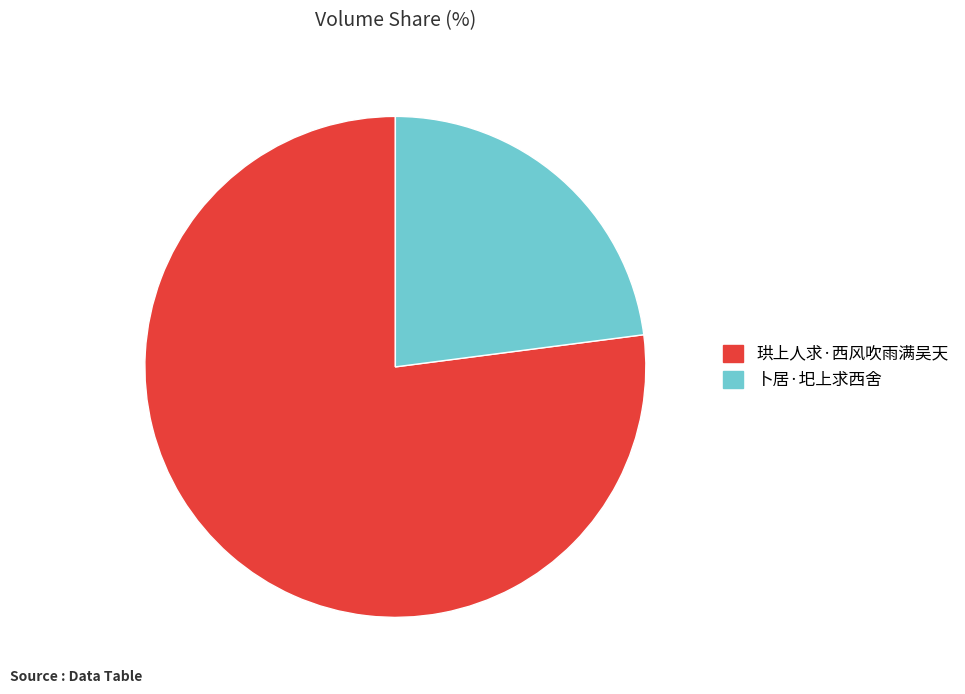

Which has a higher value, 卜居·圯上求西舍 or 珙上人求·西风吹雨满吴天?

珙上人求·西风吹雨满吴天